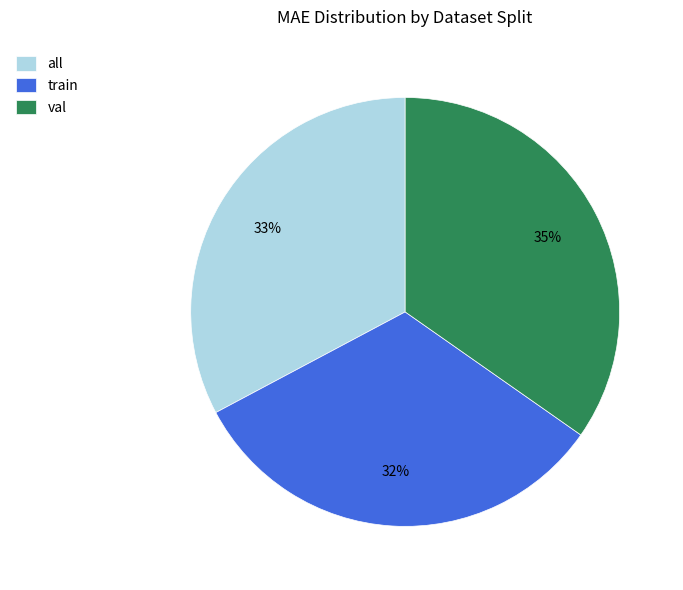

Is the sum of train and all greater than half?

Yes